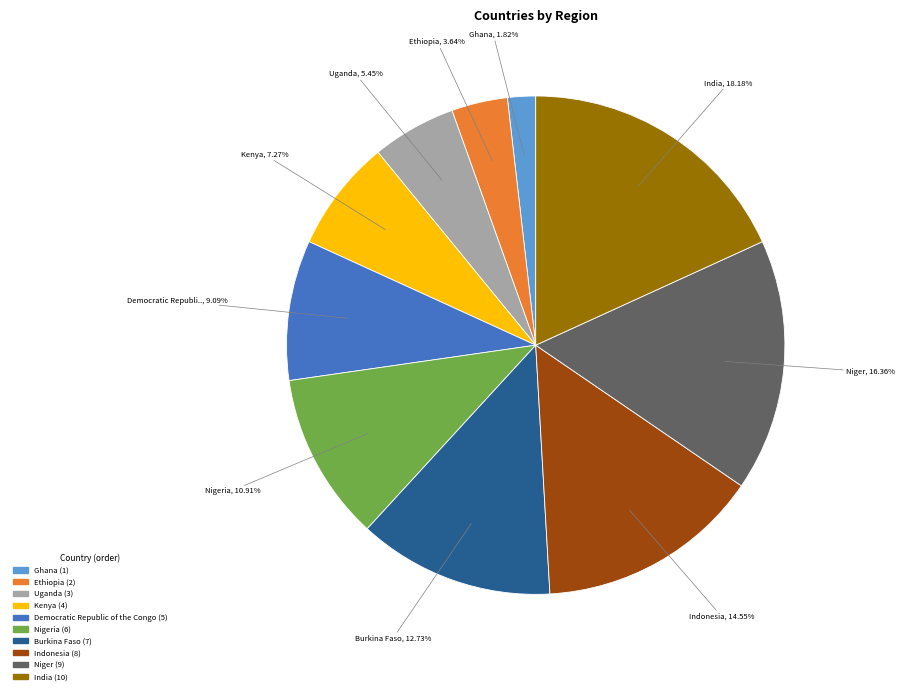

Is there any slice that represents more than half of the pie?

No